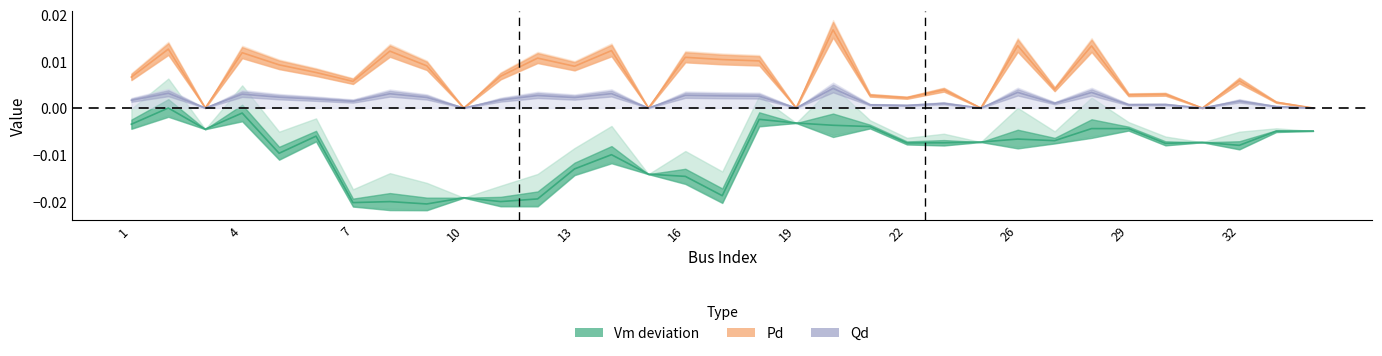

What is the sum of all Vm values?

-0.3